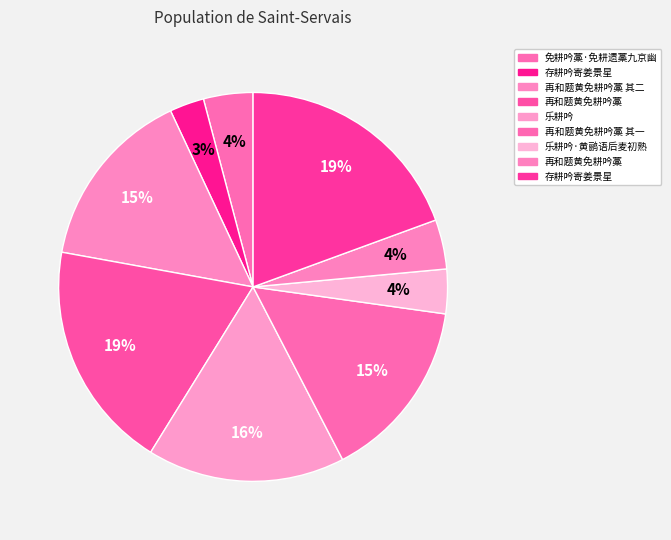

Which slice is the smallest?

存耕吟寄姜景星